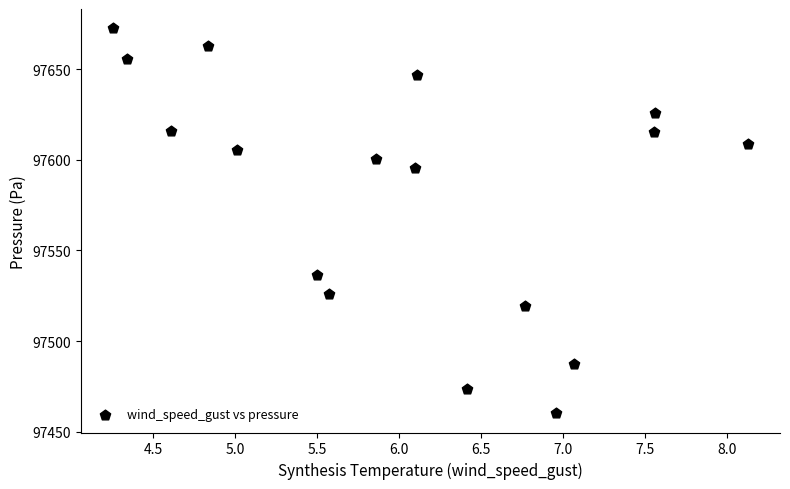

What is the range of X values (max minus min)?

3.9